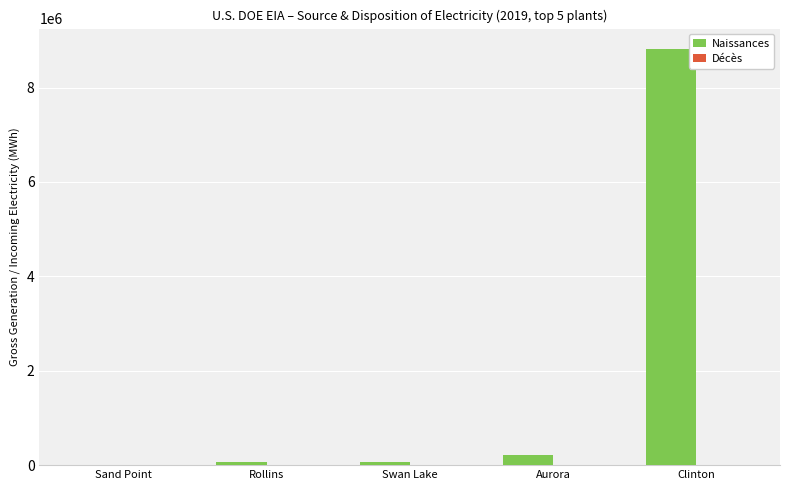

How many groups of bars are there?

5